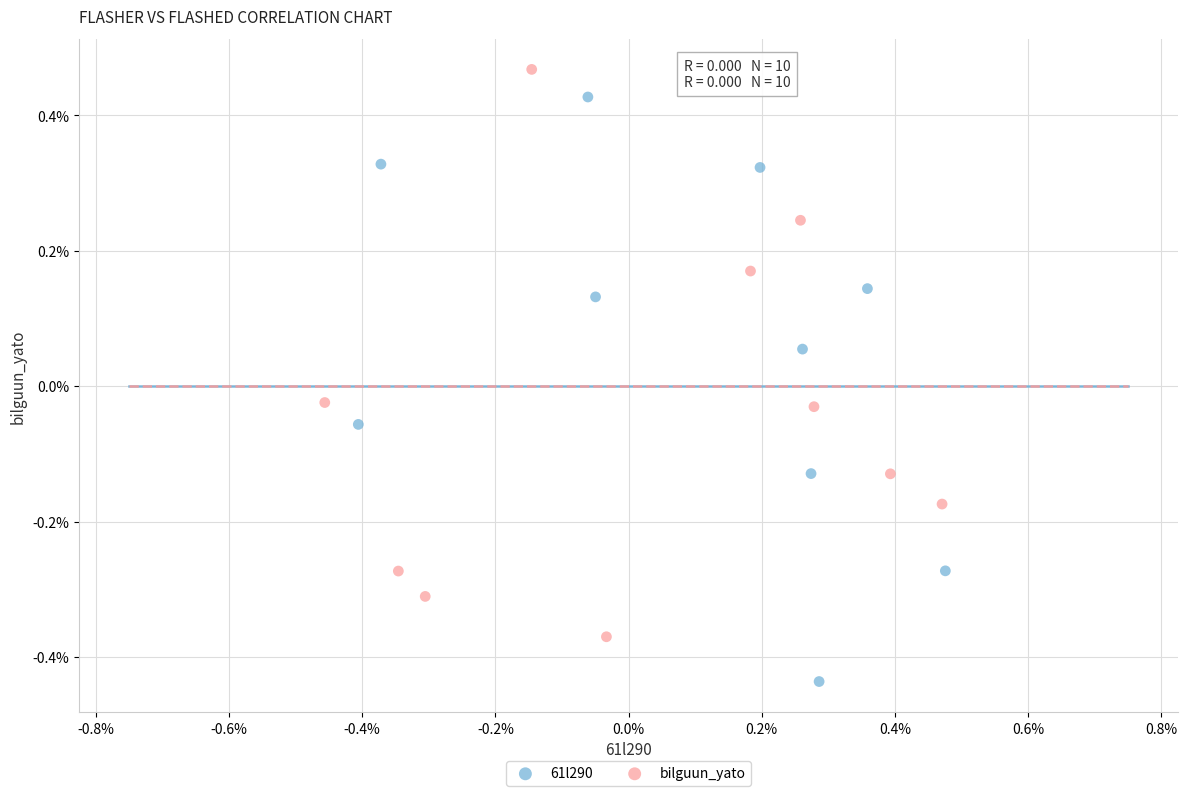

What are all the series names shown in the legend?

61l290, bilguun_yato